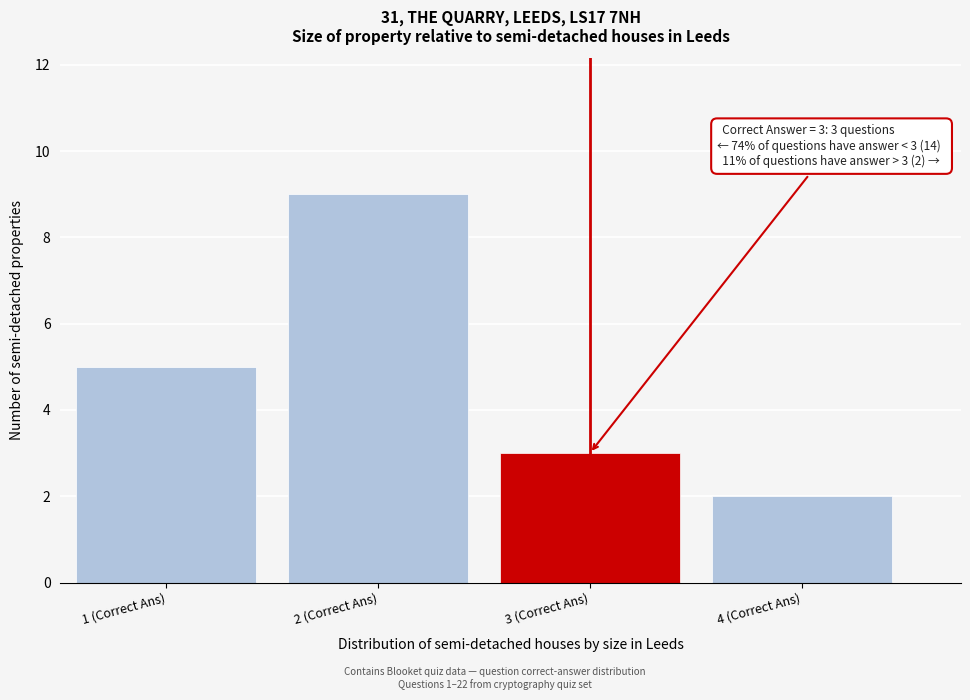

Reading right to left, transcribe all the data shown in this chart.

2	3	9	5